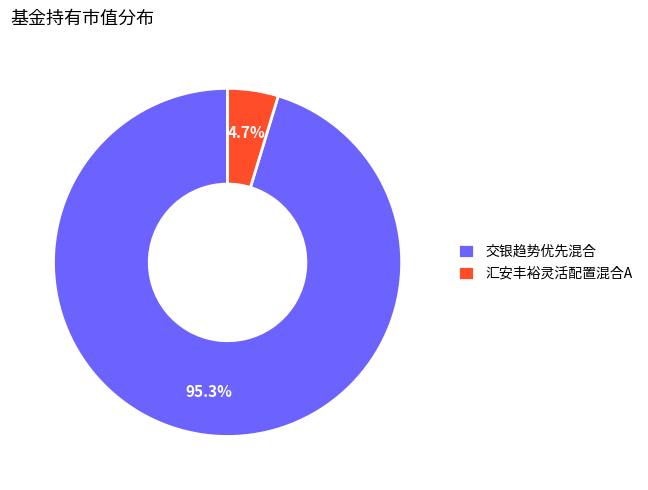

To the nearest percent, what is the difference between the largest and smallest slice percentages?

91%